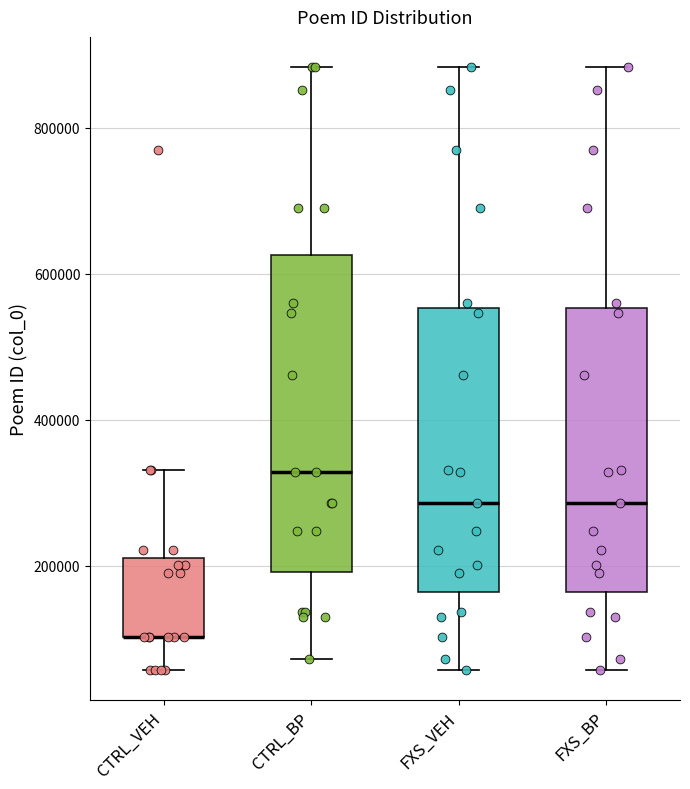

Which box is the tallest, from its lower edge to its upper edge?

CTRL_BP